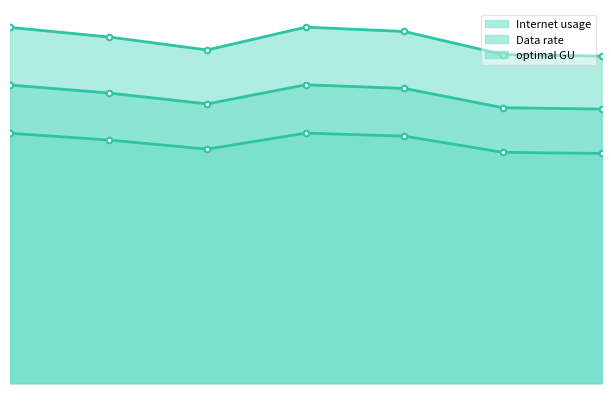

How many values in the optimal GU series are below 99?

3